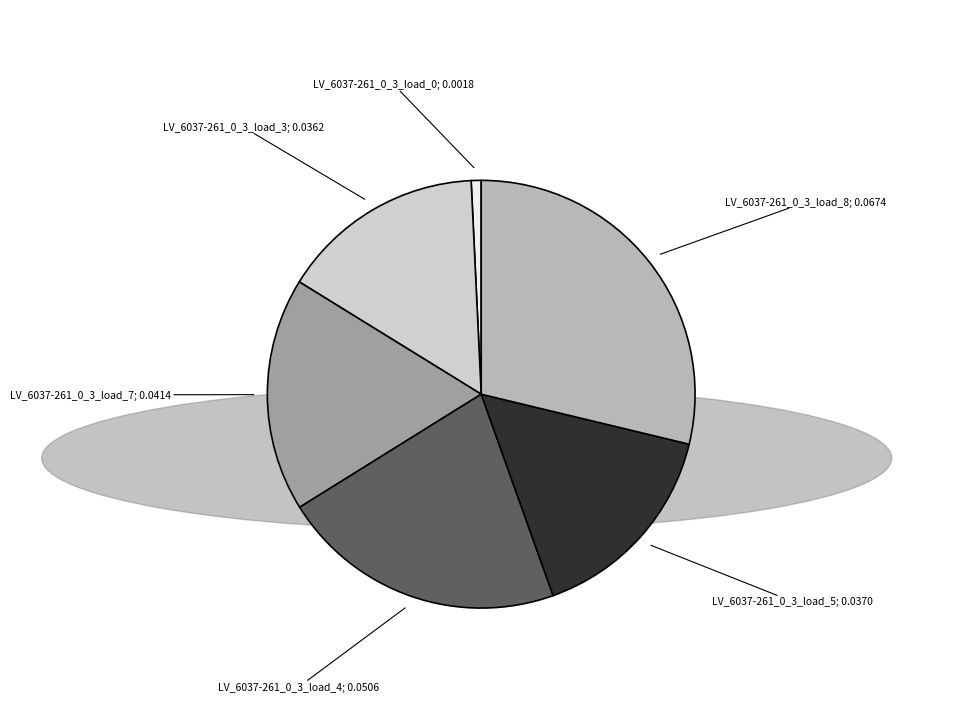

Is there a majority slice in this chart?

No